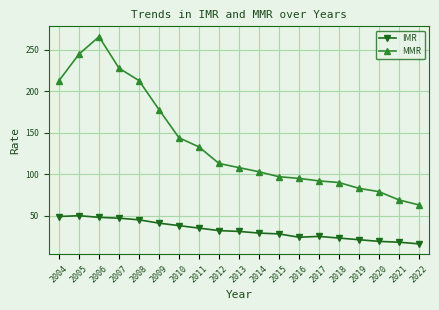

At which label does MMR first exceed 108?

2004